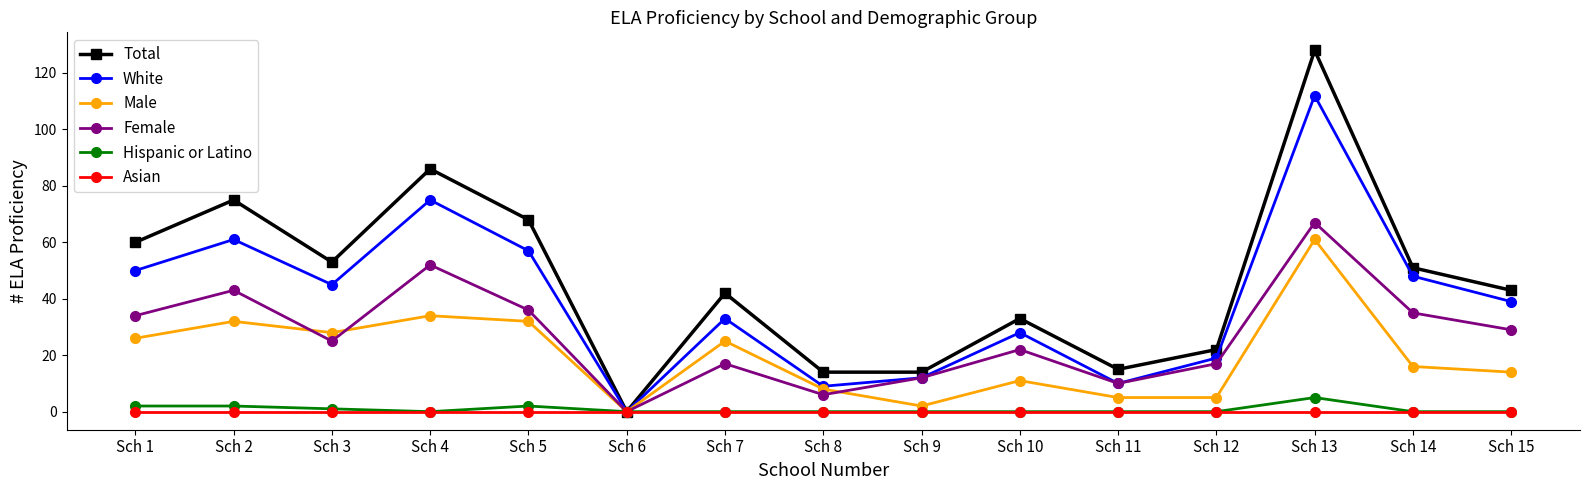

What is the sum of the Total values at Sch 12 and Sch 9?

36